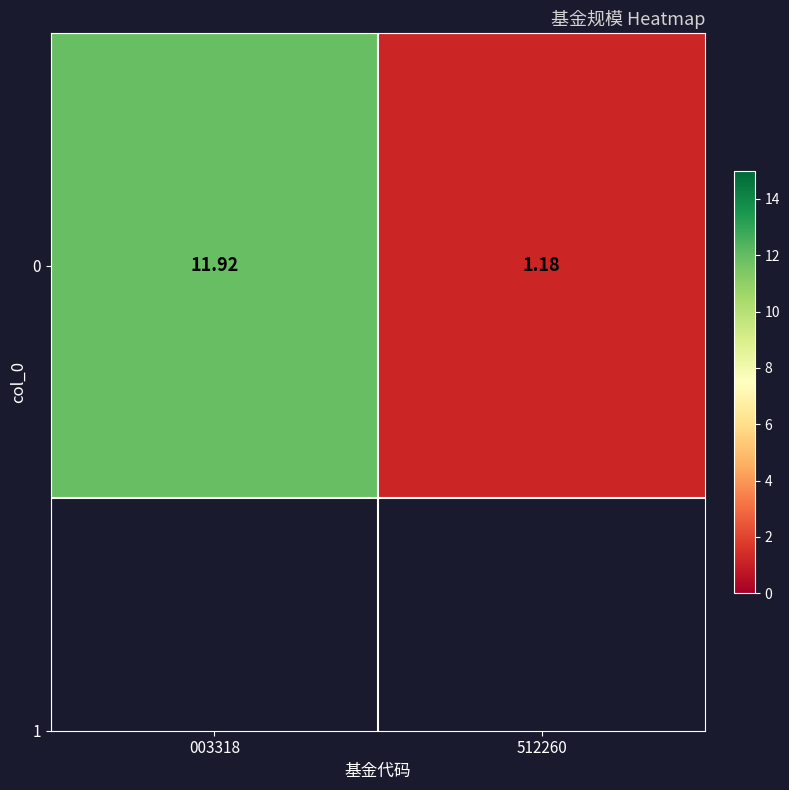

At which label is the value closest to 6?

512260